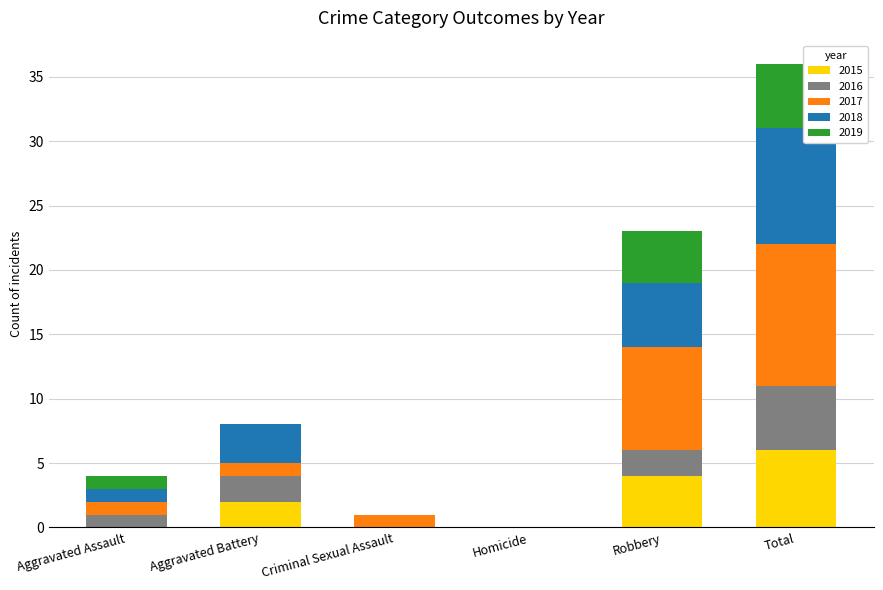

At which category is the sum across all series the highest?

Total